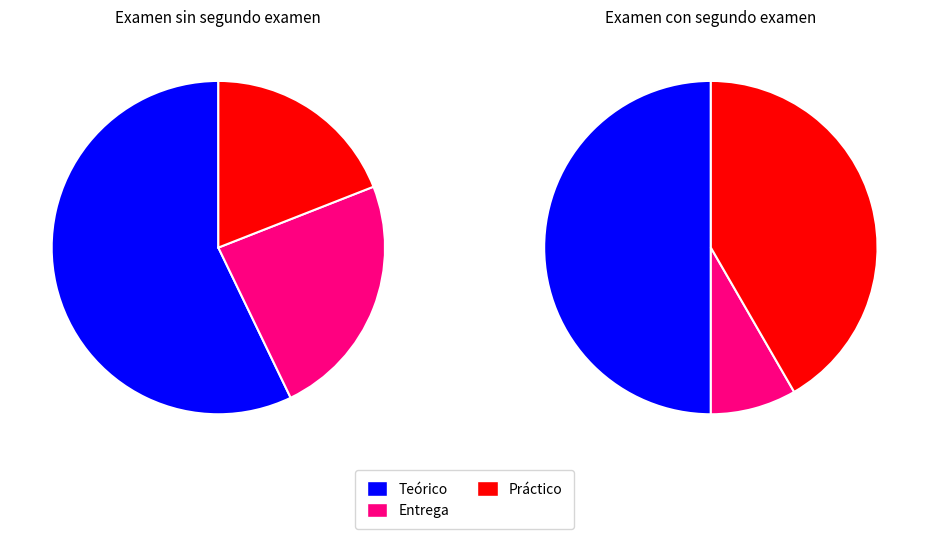

What is the smallest slice in the pie chart?

Entrega